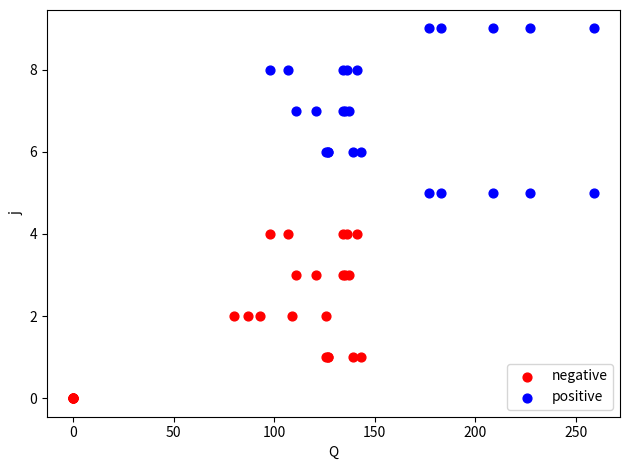

Which series contains the lowest Y value?

negative